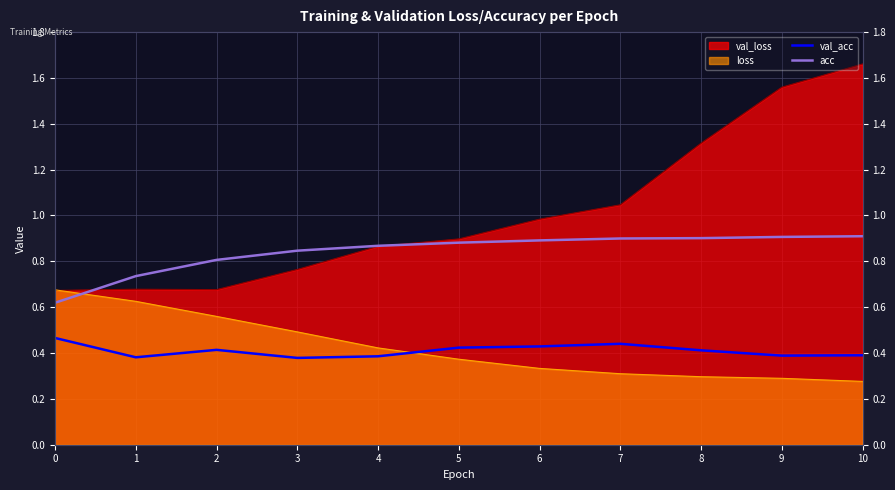

True or false: acc and val_acc cross at least once.

False